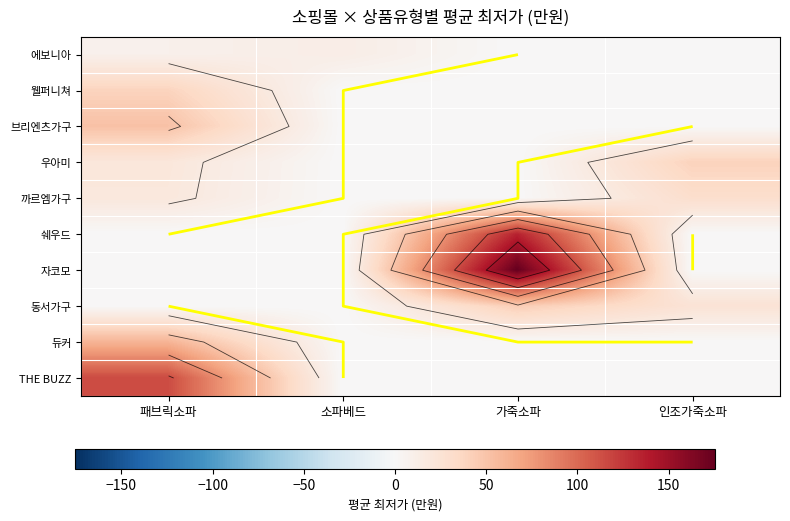

At which label is 에보니아 closest to 5?

패브릭소파